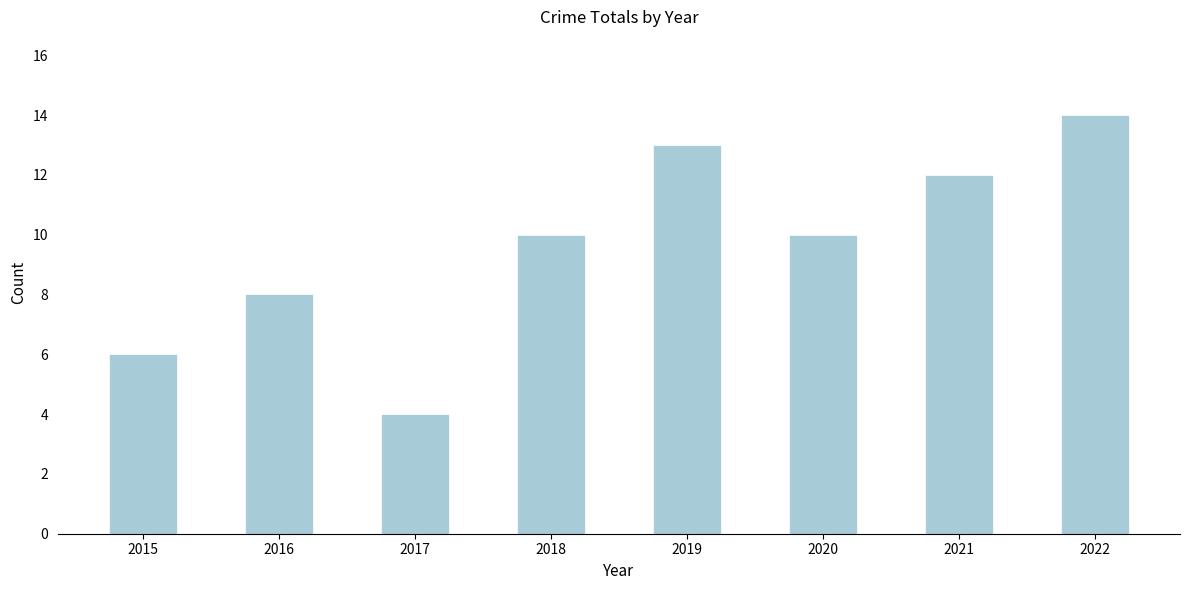

What is the greatest value displayed?

14